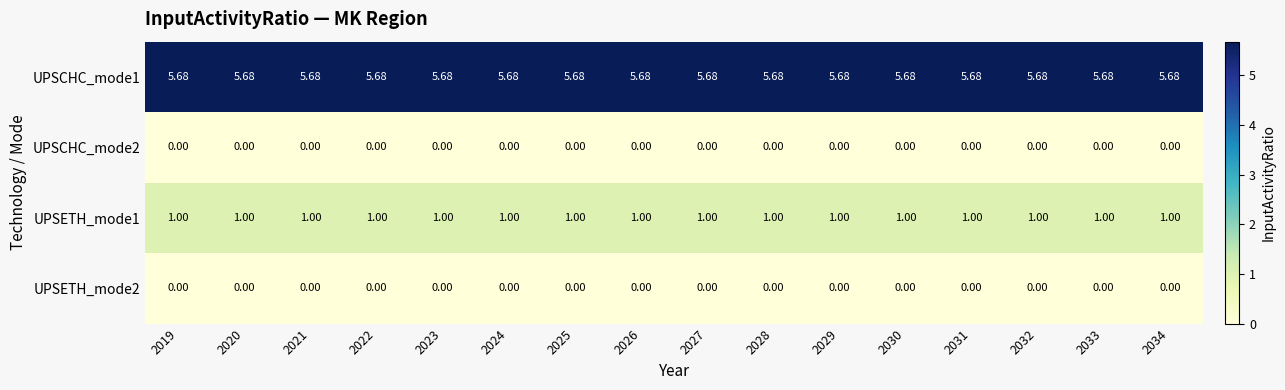

At which category is the sum across all series the highest?

2019